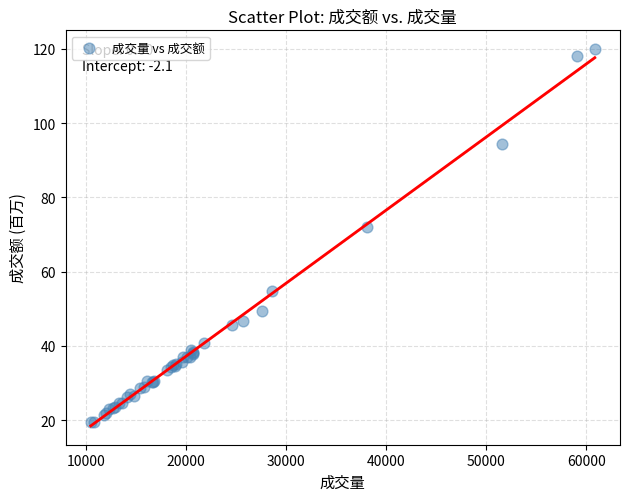

What Y value in the scatter plot is closest to 69?

72.1